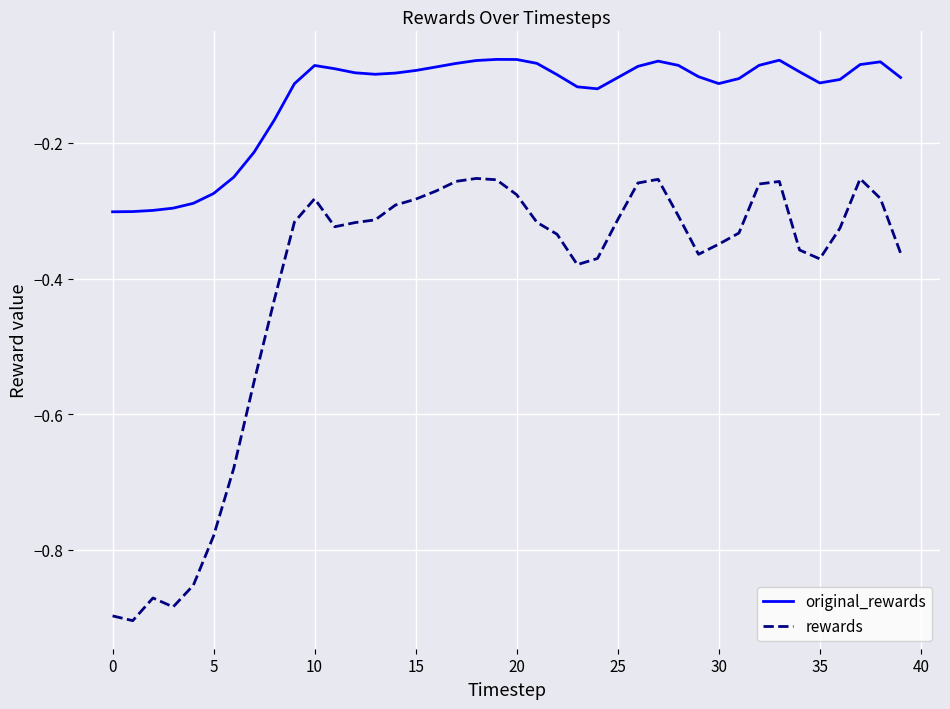

How many lines are shown in the chart?

2